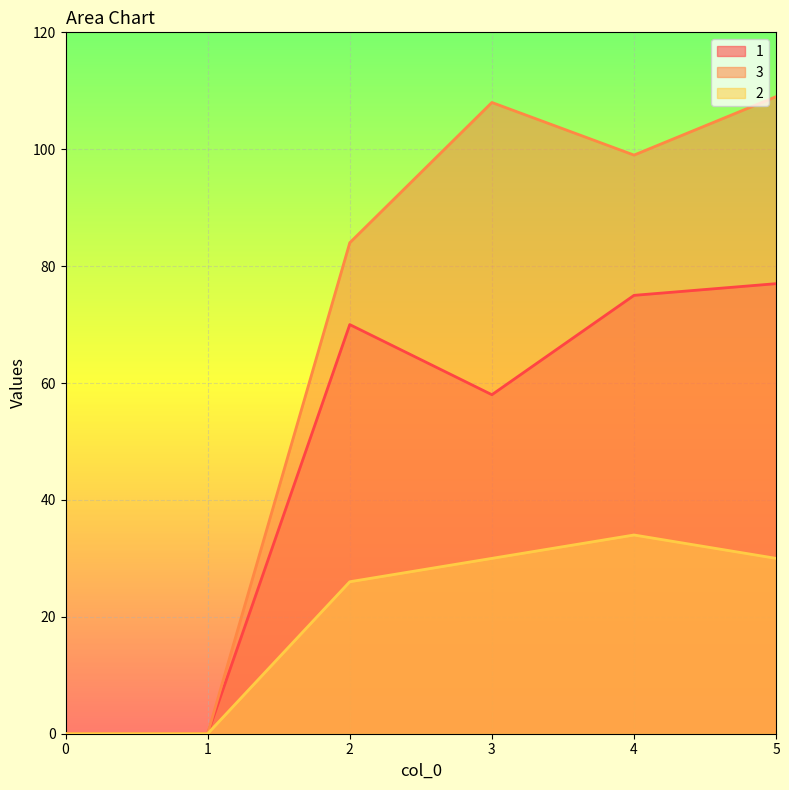

Where does the 3 series first go above 99?

3